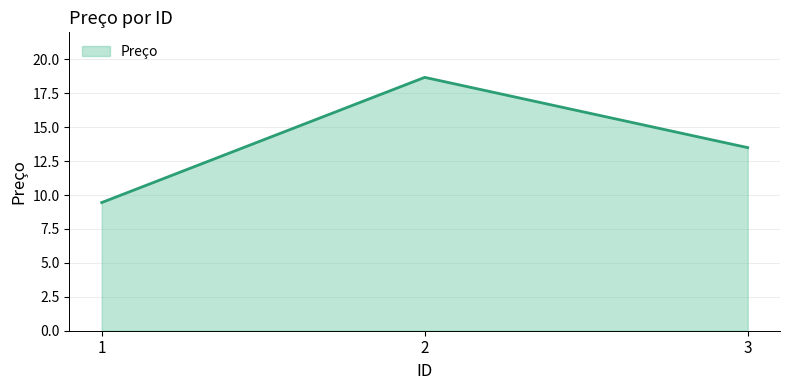

Which label corresponds to the largest value in the chart?

2